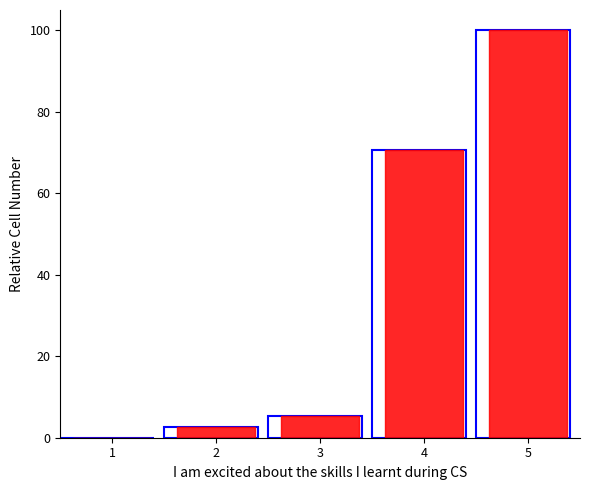

At which category is the sum across all series the highest?

5